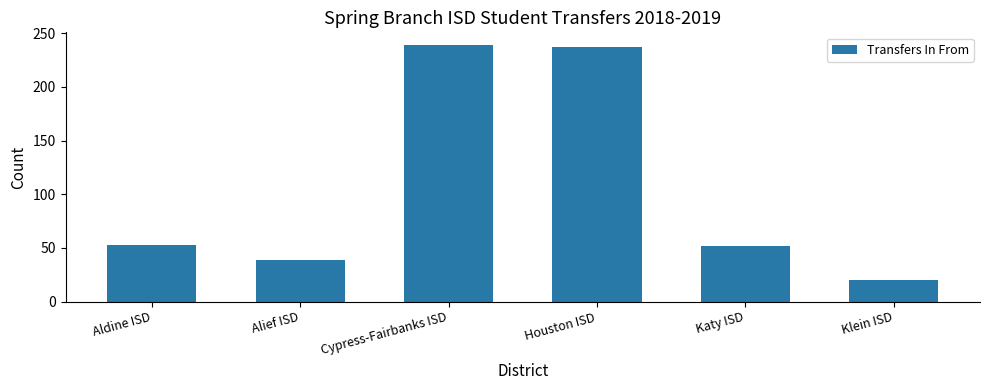

What value does the data have at Aldine ISD, to the nearest 5?

55